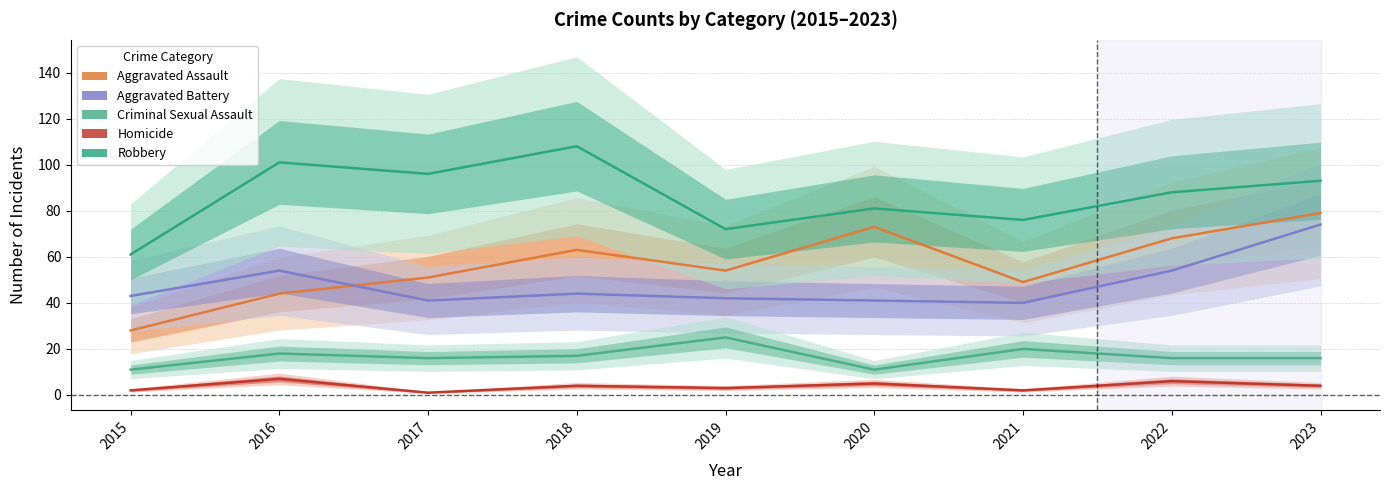

At how many categories does at least one series exceed 103?

1